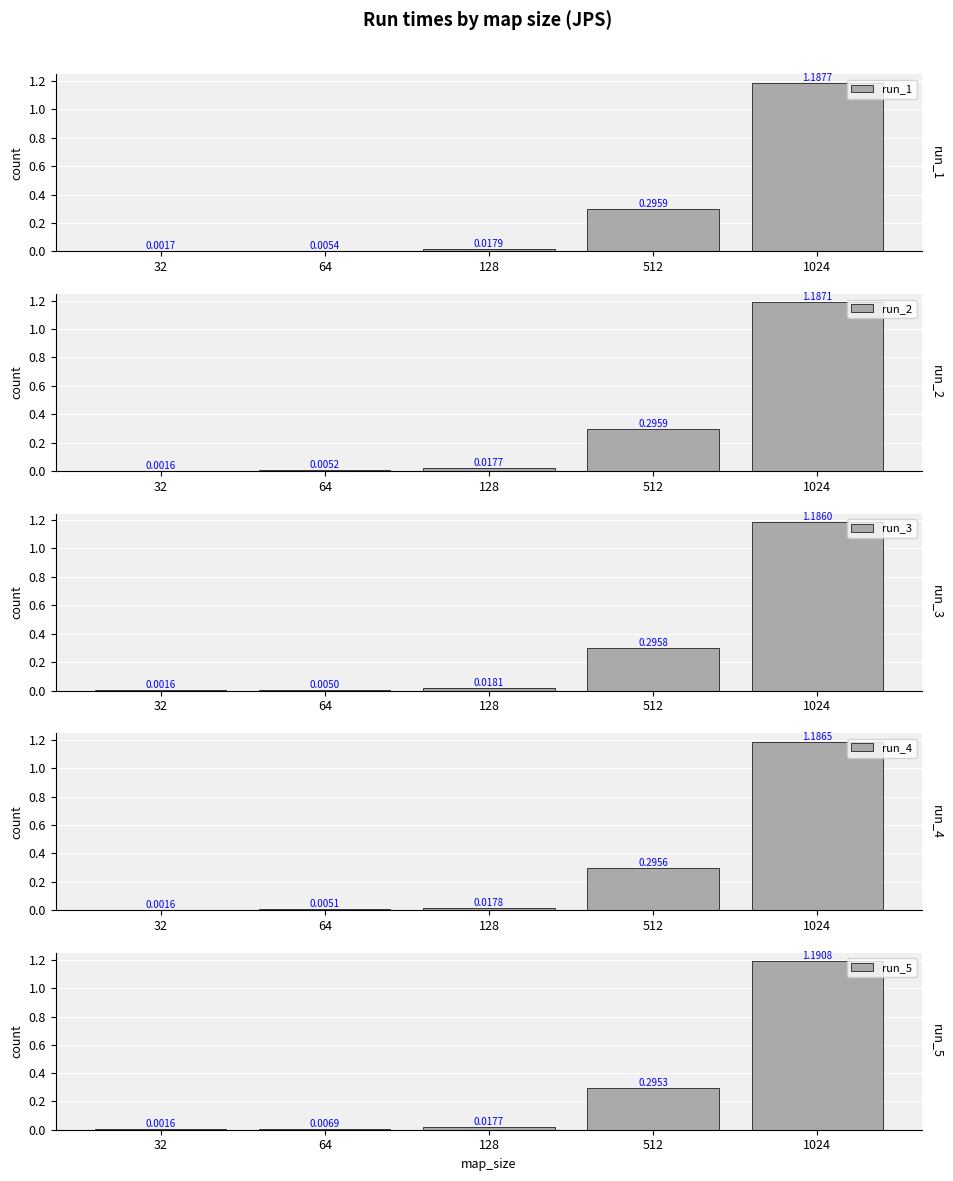

What is the average value of the run_5 series?

0.3